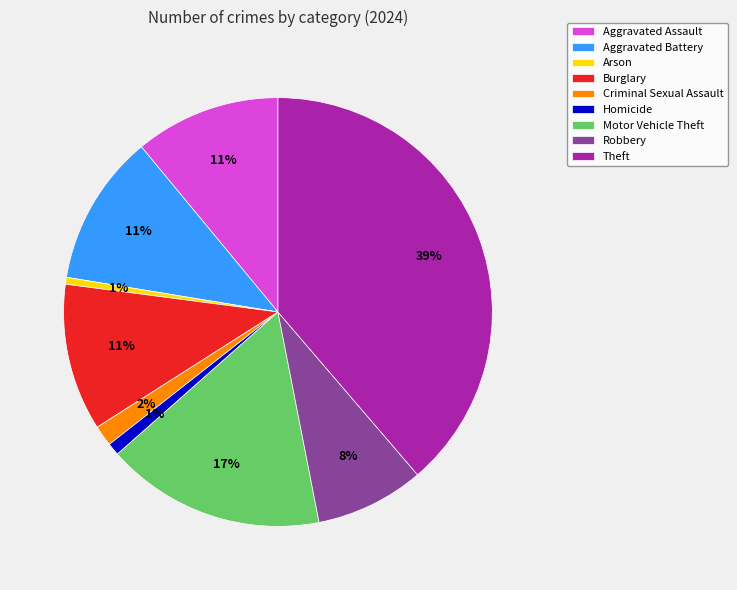

The Aggravated Battery slice represents 11% of the pie. True or false?

True